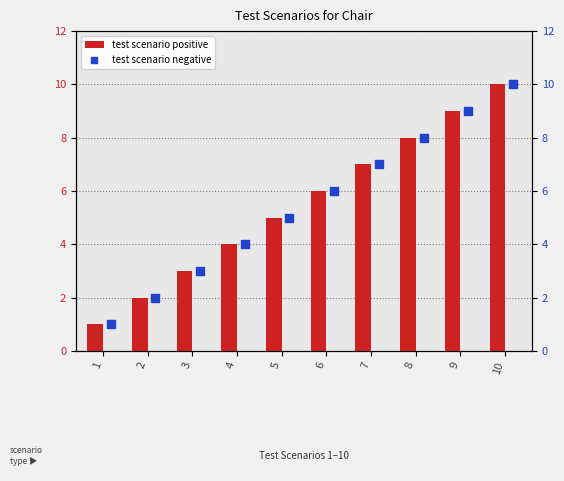

Which series contains the lowest Y value?

test scenario positive